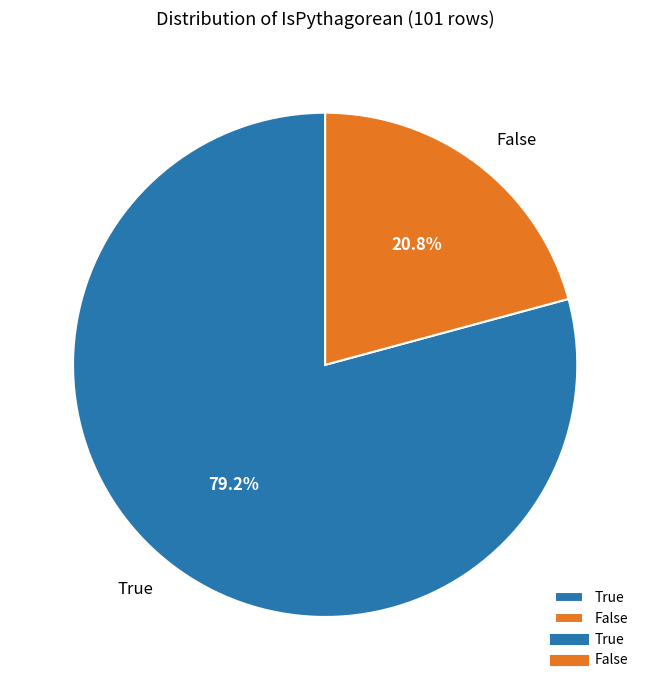

What is the largest slice in the pie chart?

True